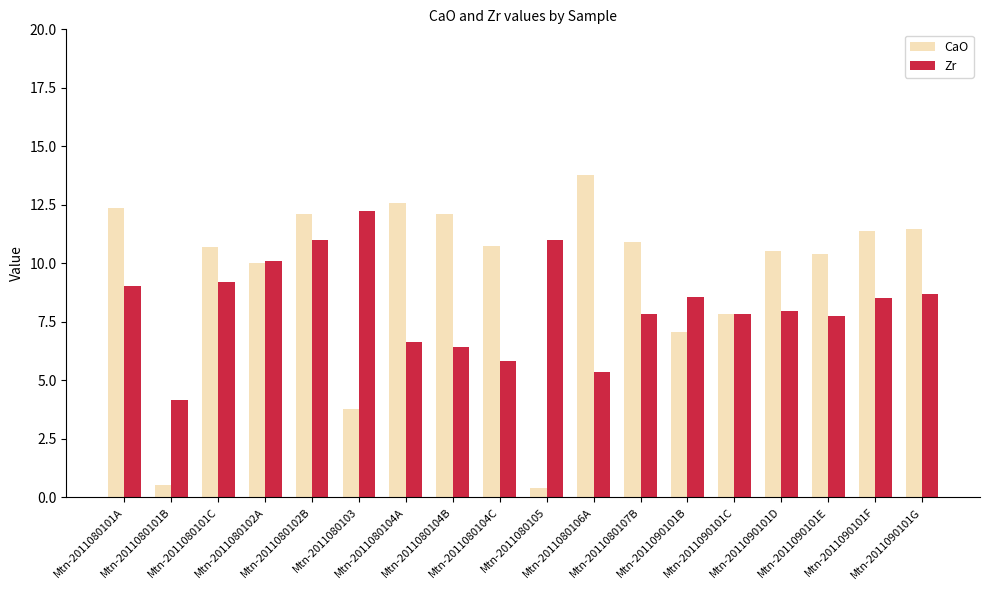

What are all the series names shown in the legend?

CaO, Zr